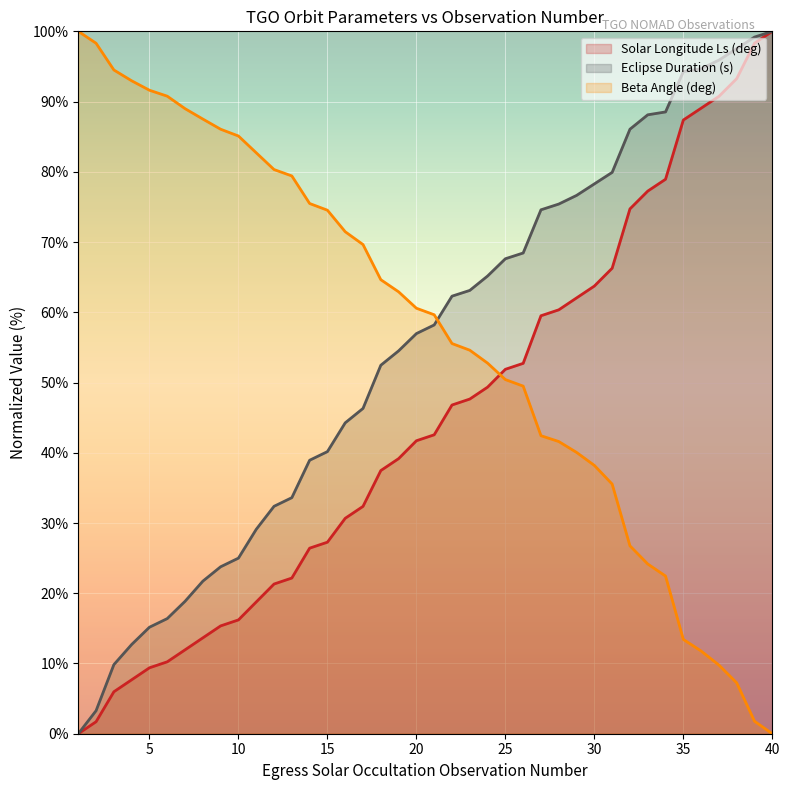

What is the total value across all series at 30?

180.2